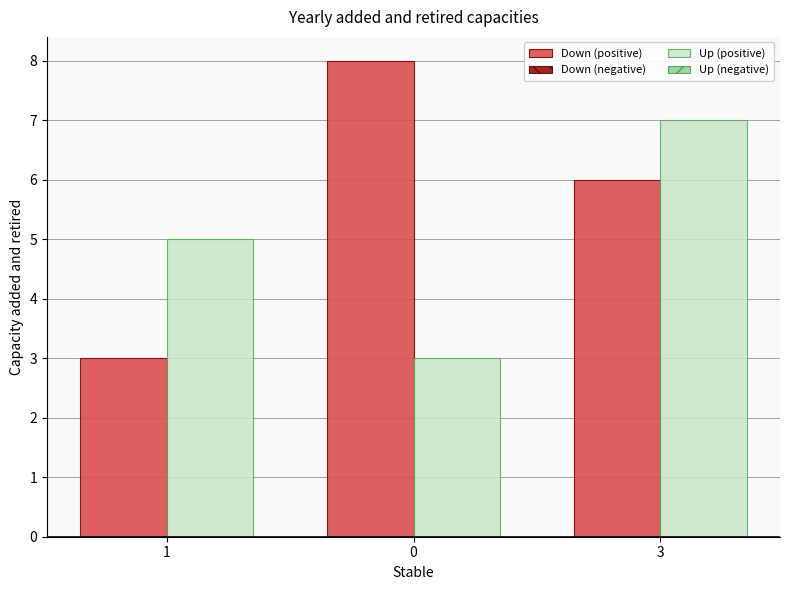

Which series has the largest total across all categories?

Down (positive)